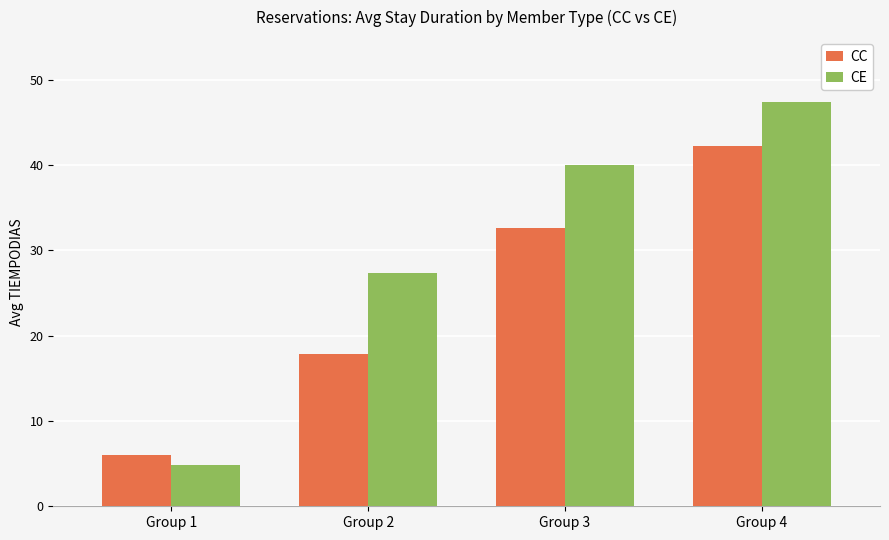

What is the spread (max minus min) of values at Group 3?

7.4